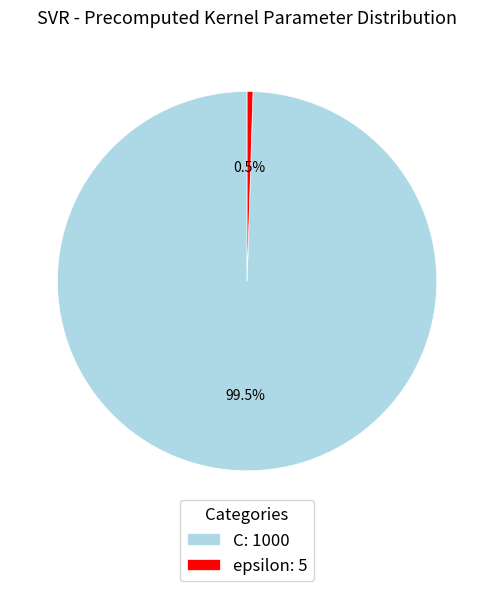

To the nearest percent, what is the combined percentage of C and epsilon?

100%